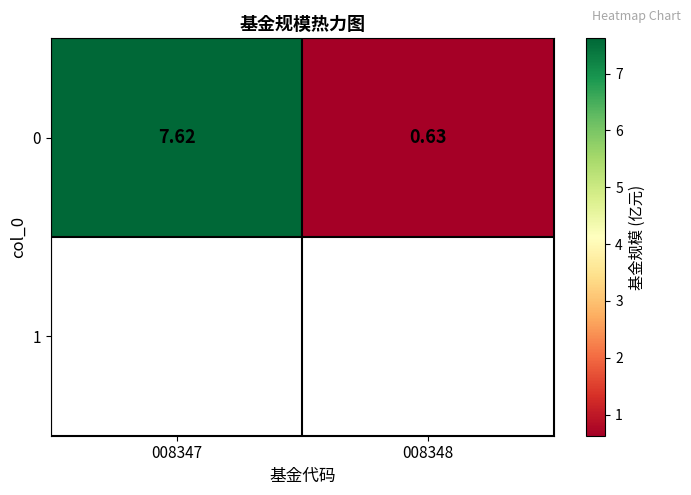

How many categories are shown in the chart?

2